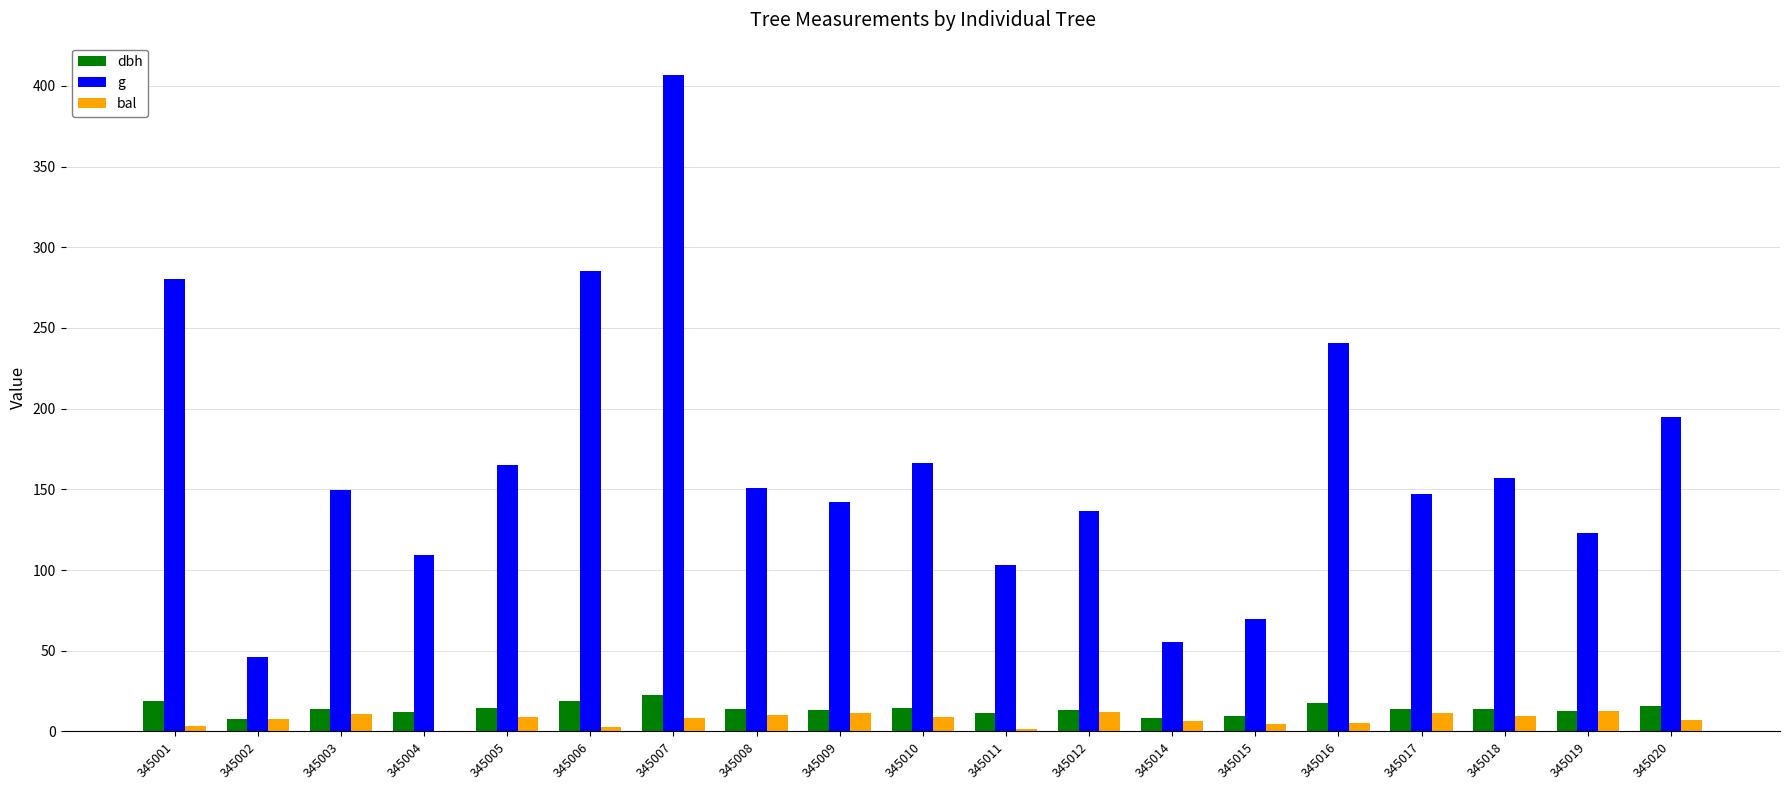

Which series has the largest total across all categories?

g